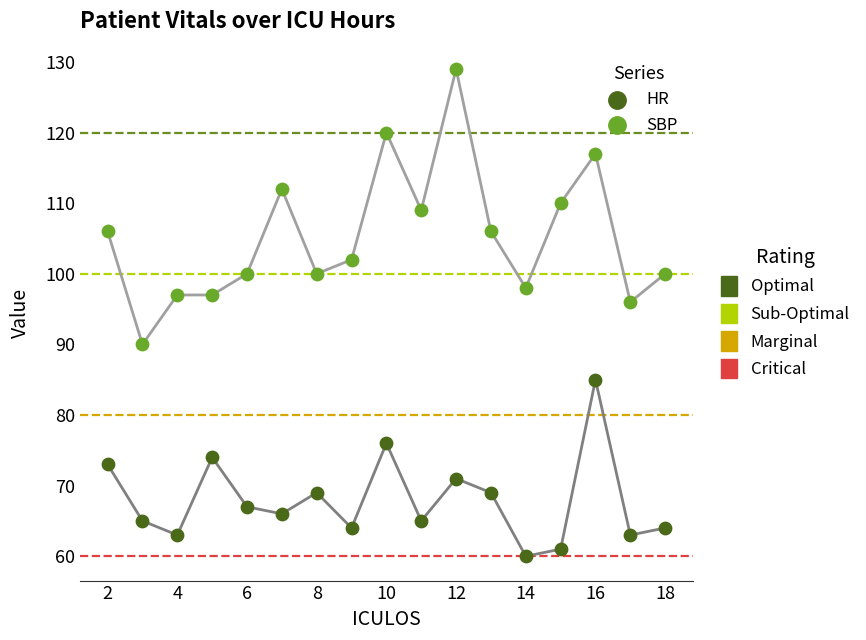

Across all series, what Y value is closest to 94?

96